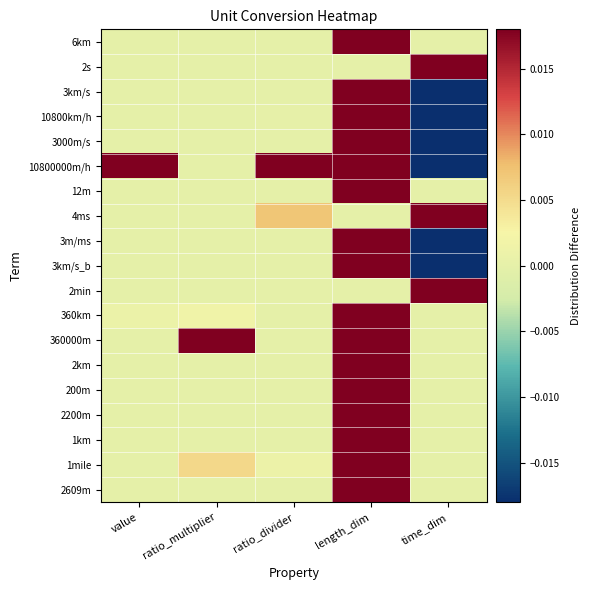

Which series has the widest spread of values?

3km/s